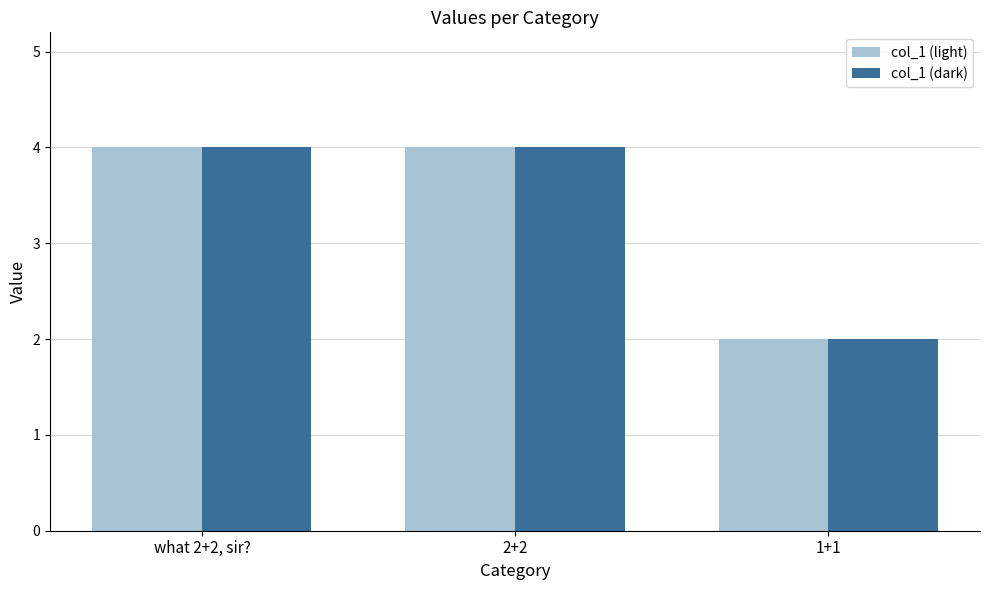

What is the highest value of the col_1 (dark) series?

4